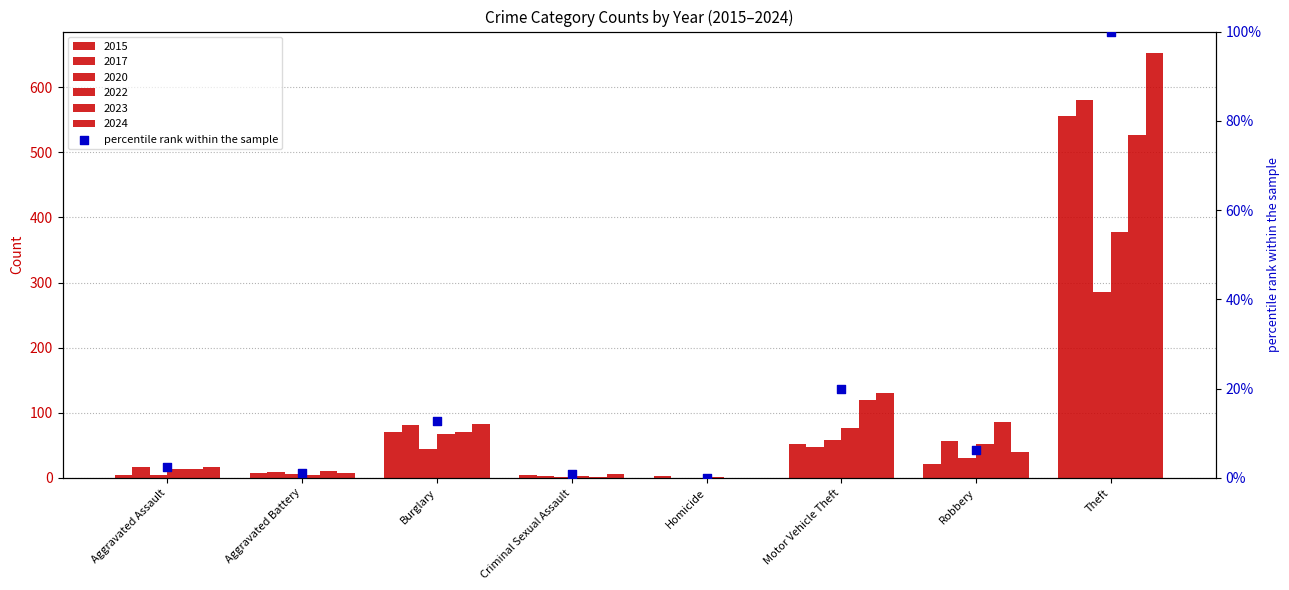

What is the total value across all series at Theft?

2980